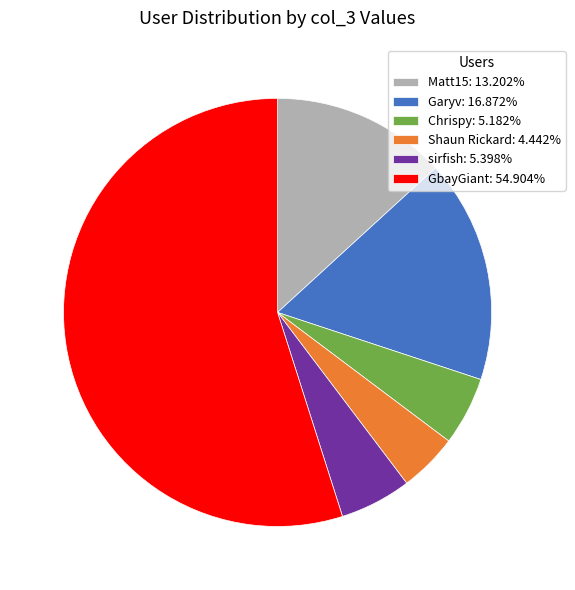

Does any single category account for the majority?

Yes